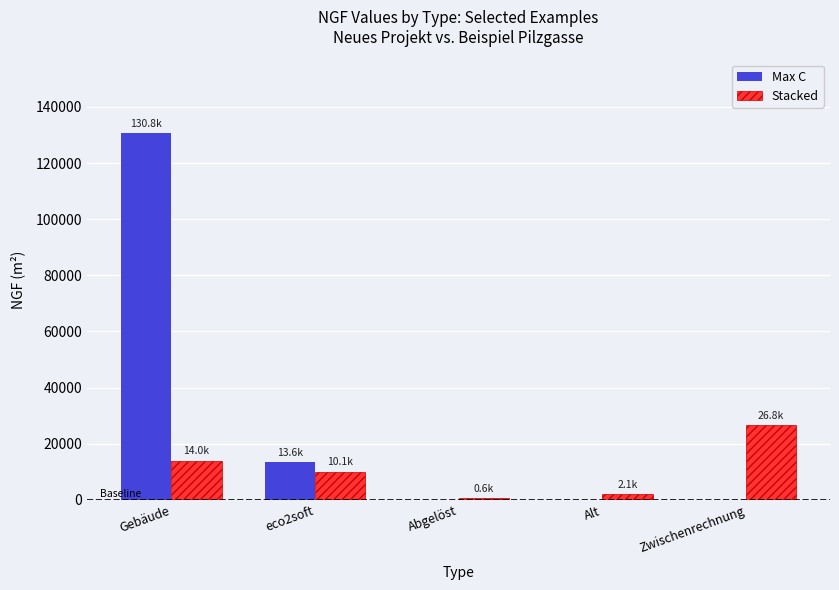

How many series are shown in this chart?

2